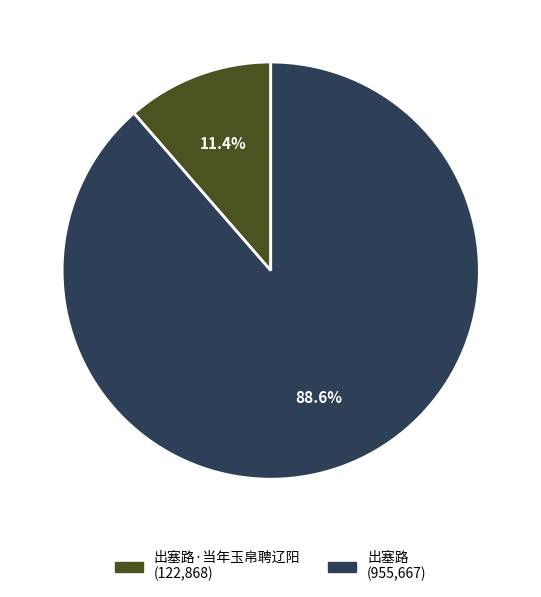

Does any single category account for the majority?

Yes